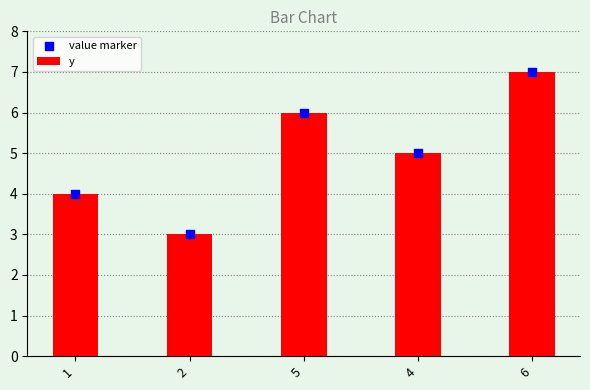

Approximately how many times larger is the value at 6 compared to 1?

1.8